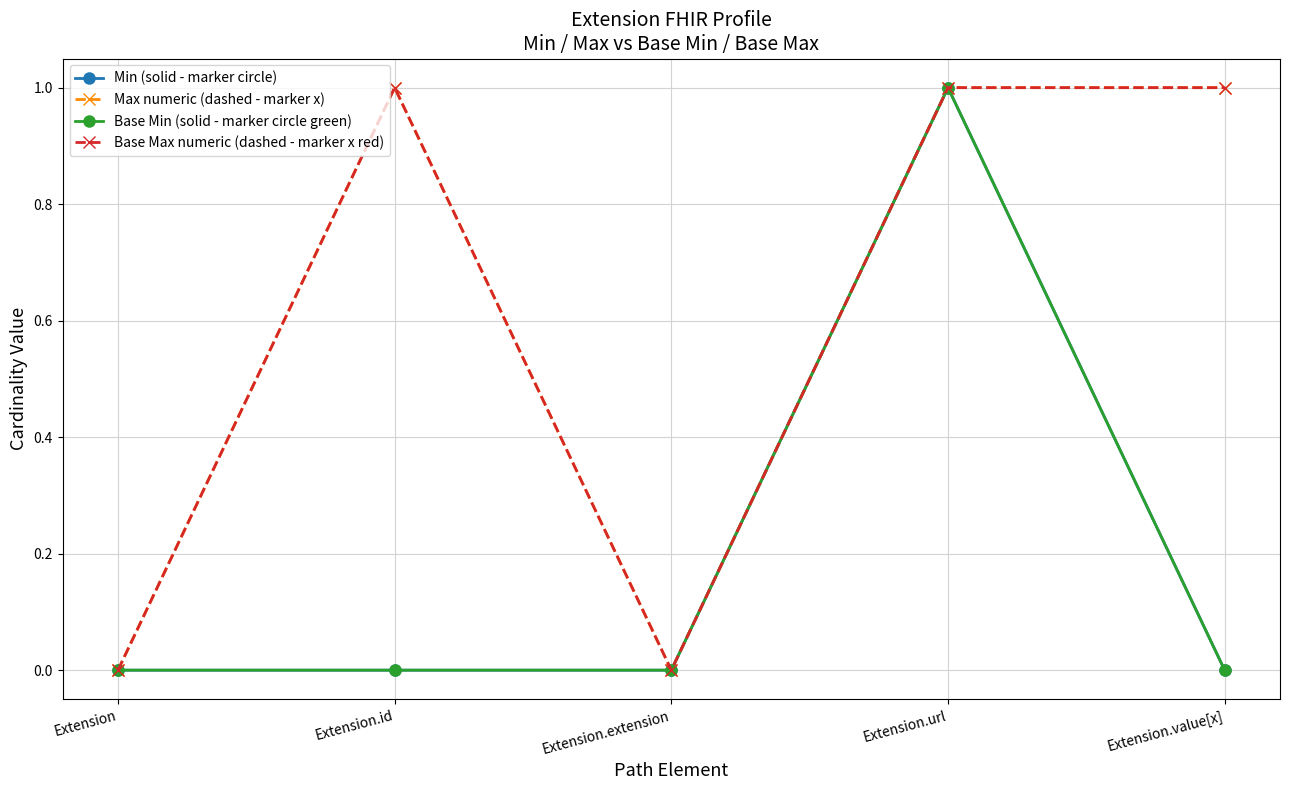

Reading right to left, extract all data points from this chart.

Min (solid - marker circle): Extension.value[x]=0	Extension.url=1	Extension.extension=0	Extension.id=0	Extension=0
Max numeric (dashed - marker x): Extension.value[x]=1	Extension.url=1	Extension.extension=0	Extension.id=1	Extension=0
Base Min (solid - marker circle green): Extension.value[x]=0	Extension.url=1	Extension.extension=0	Extension.id=0	Extension=0
Base Max numeric (dashed - marker x red): Extension.value[x]=1	Extension.url=1	Extension.extension=0	Extension.id=1	Extension=0